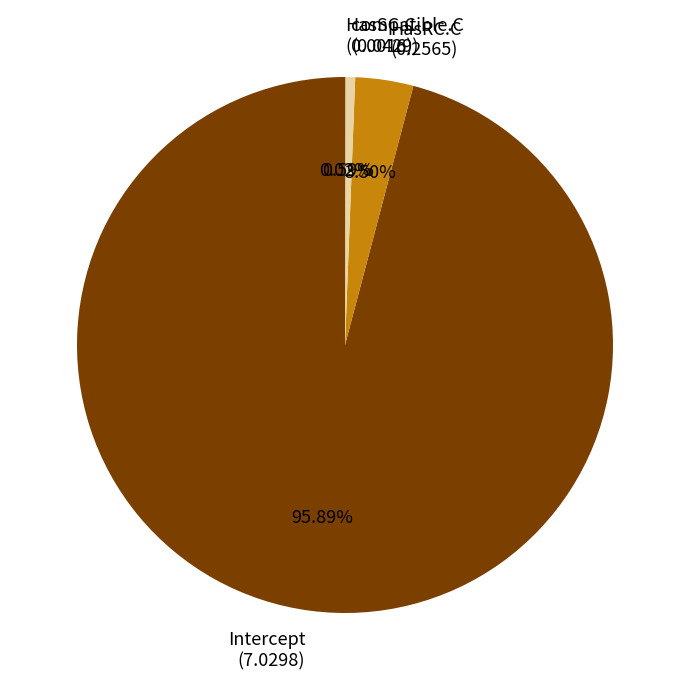

Does Intercept (7.0298) represent more than half of the total?

Yes